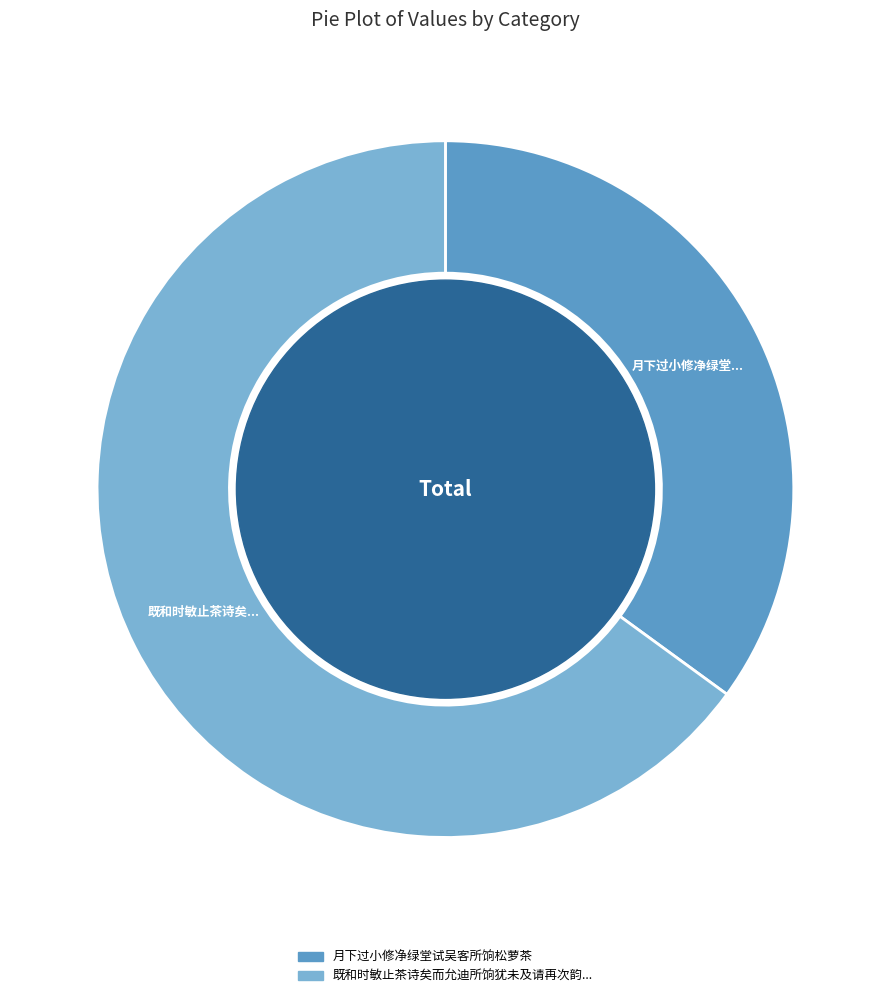

Is there a majority slice in this chart?

Yes